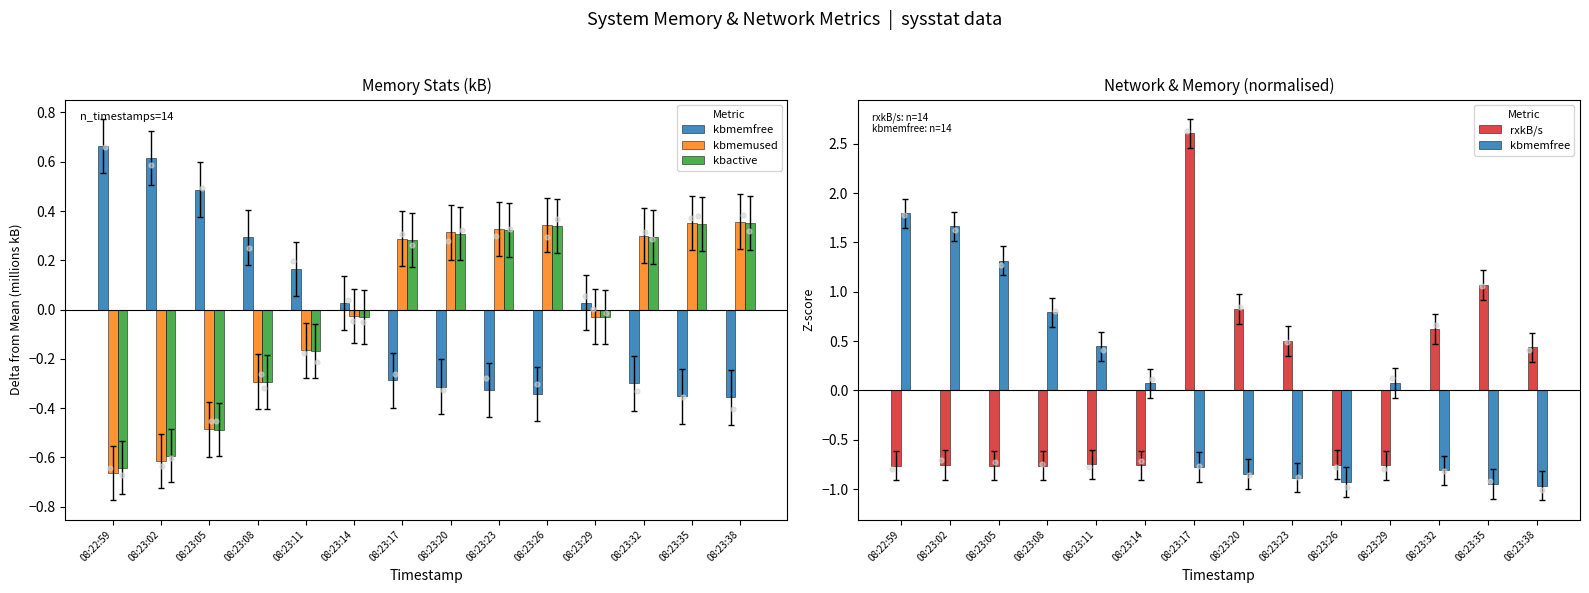

At how many categories does at least one series exceed 0?

14